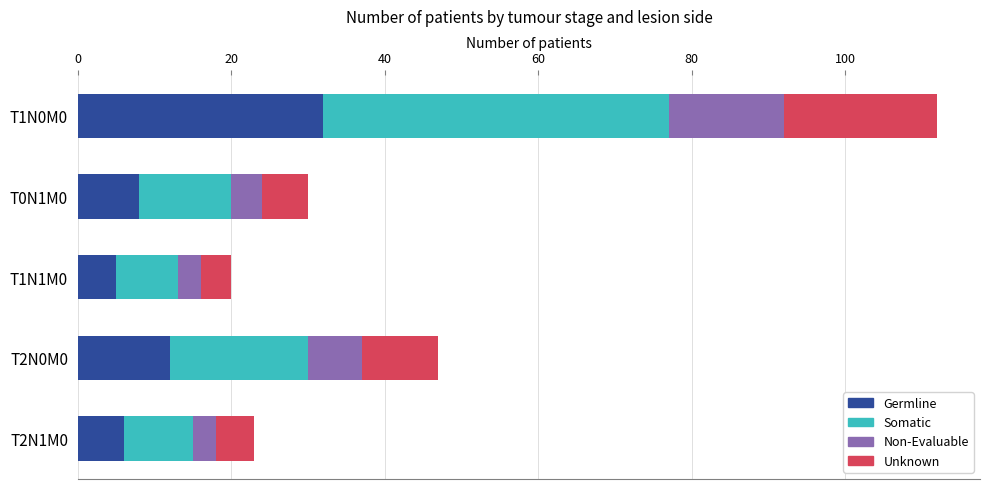

At which category is the sum across all series the highest?

T1N0M0